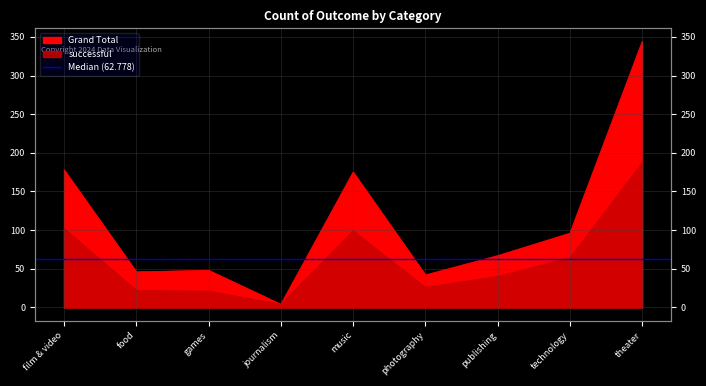

Does the chart have visible grid lines?

Yes